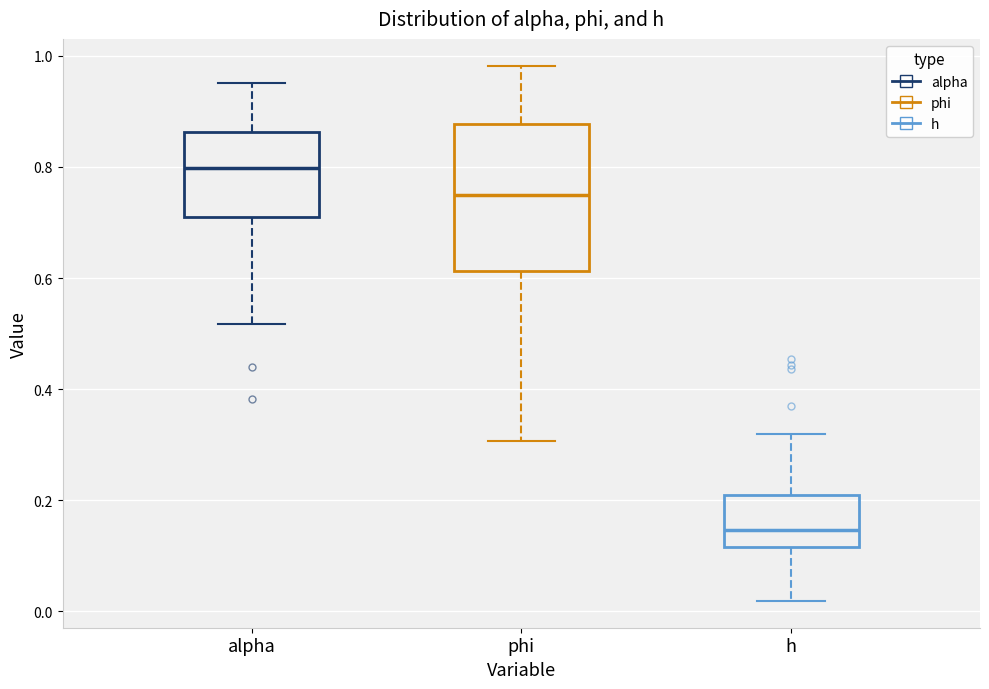

Reading left to right, transcribe this box plot: for each box, give where its median line is, the range the box spans, and where its two whiskers end, as read against the y-axis. The values are not printed on the chart, so give them approximately, as read against the axis.

alpha: median 0.80, box 0.72 to 0.86, whiskers 0.52 to 0.96
phi: median 0.74, box 0.62 to 0.88, whiskers 0.30 to 0.98
h: median 0.14, box 0.12 to 0.20, whiskers 0.02 to 0.32